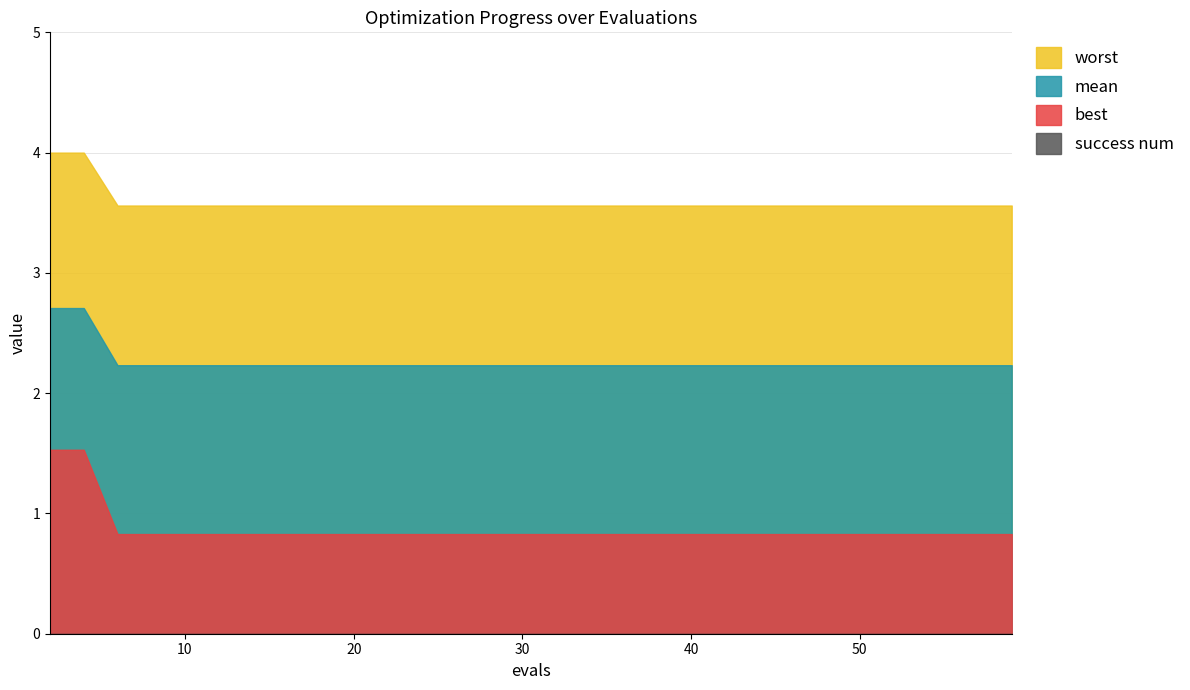

True or false: success num and mean cross at least once.

False